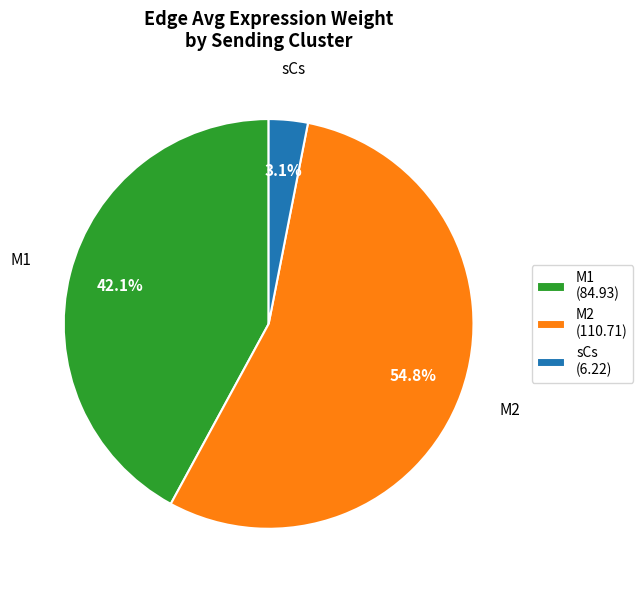

Which slice is the largest?

M2